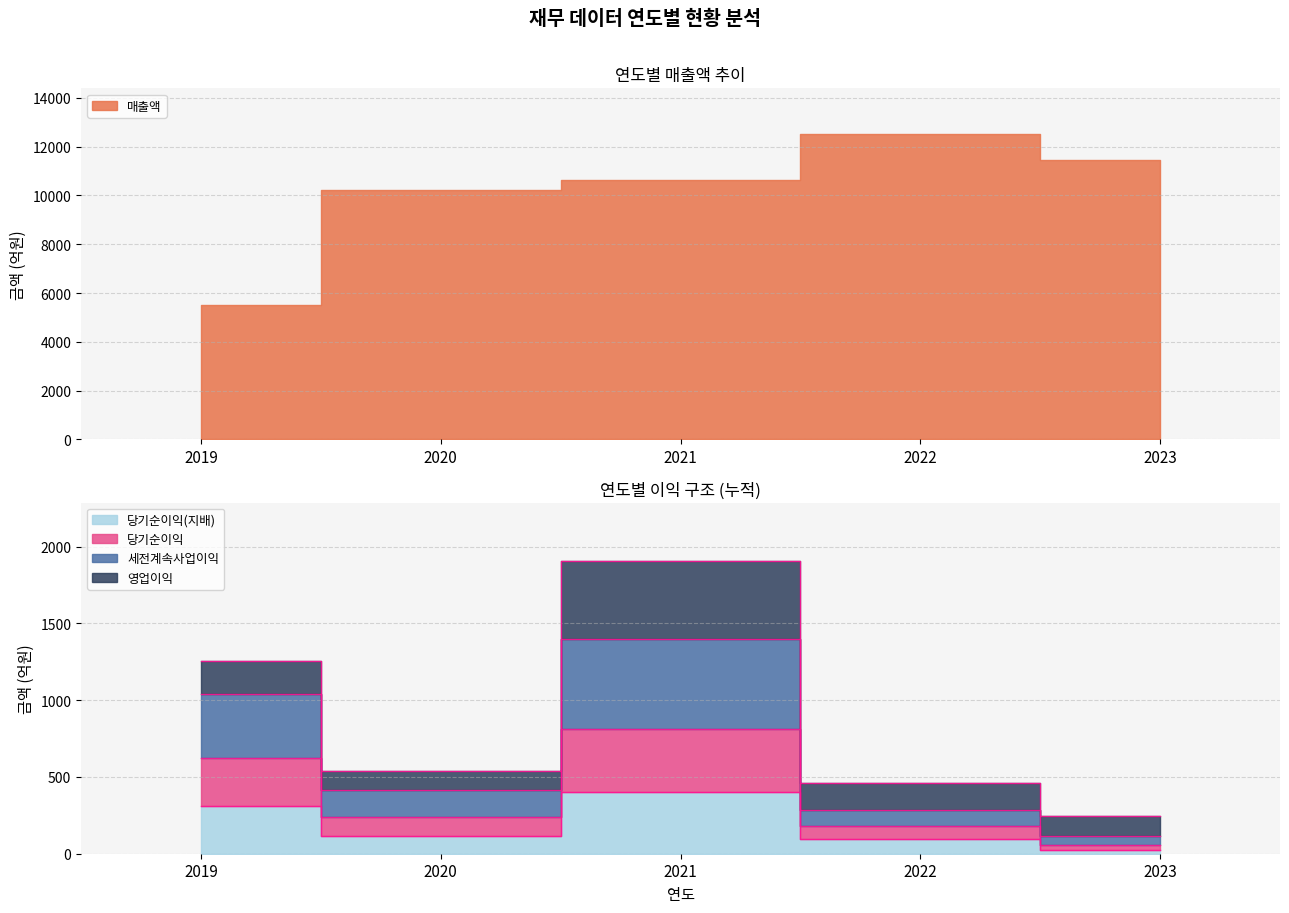

True or false: 당기순이익 and 세전계속사업이익 intersect in this chart.

False